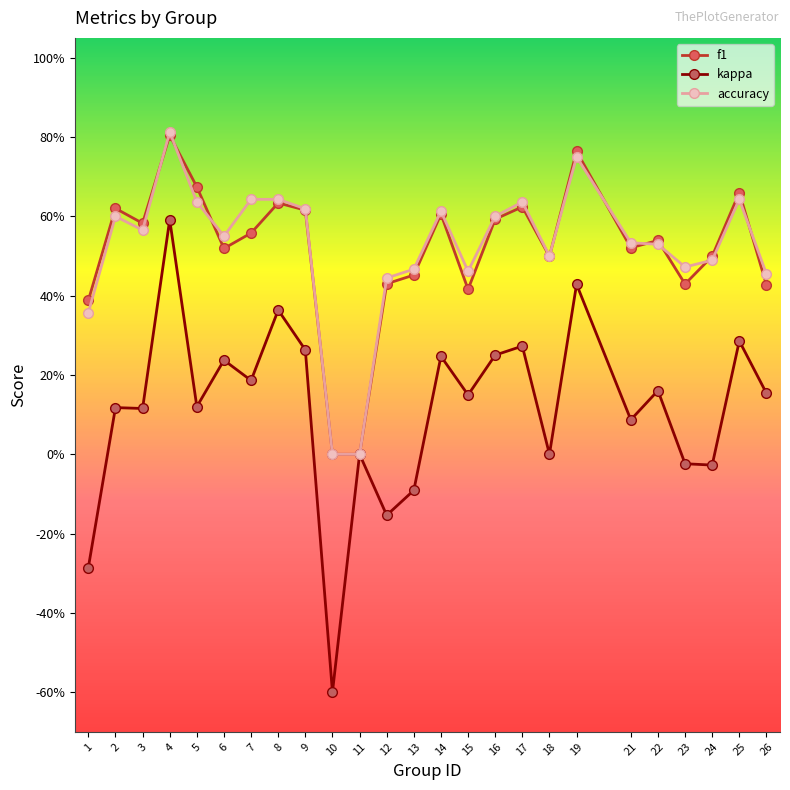

True or false: kappa and accuracy intersect in this chart.

False